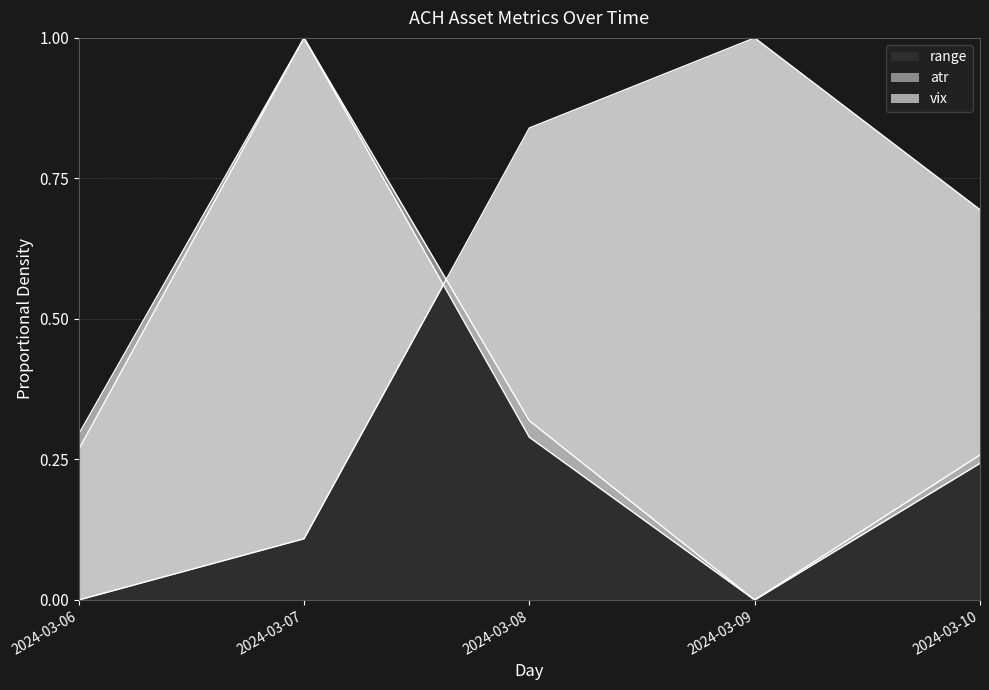

What are all the series names shown in the legend?

range, atr, vix